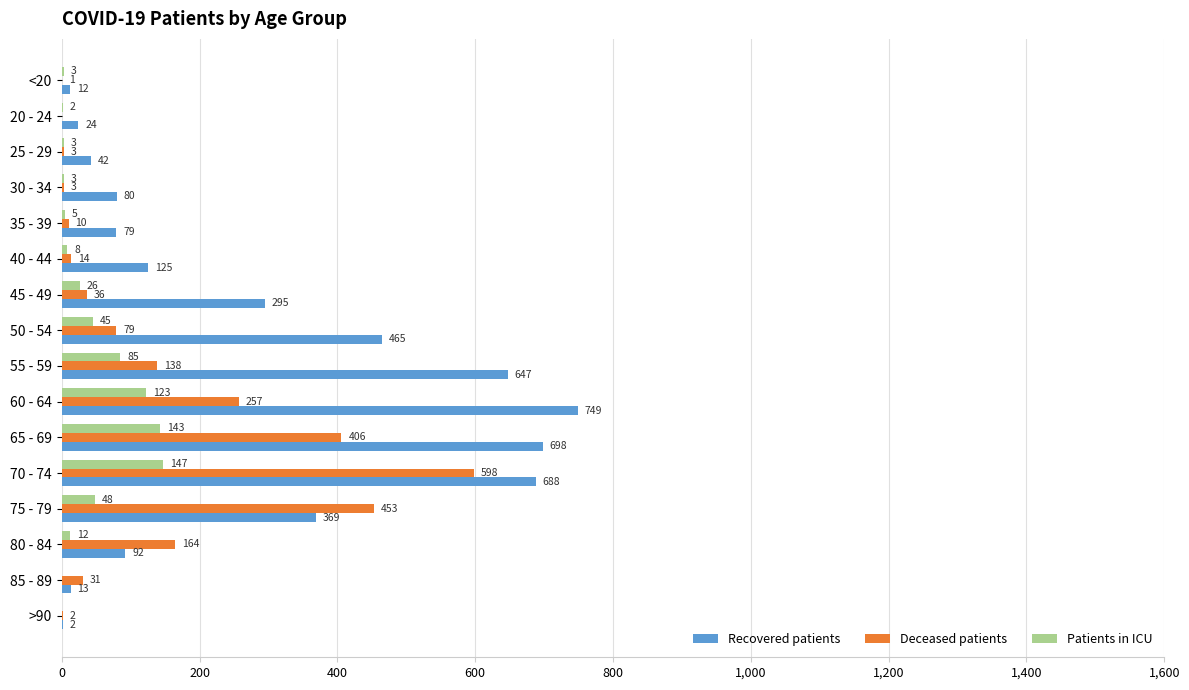

At which category is the sum across all series the highest?

70 - 74